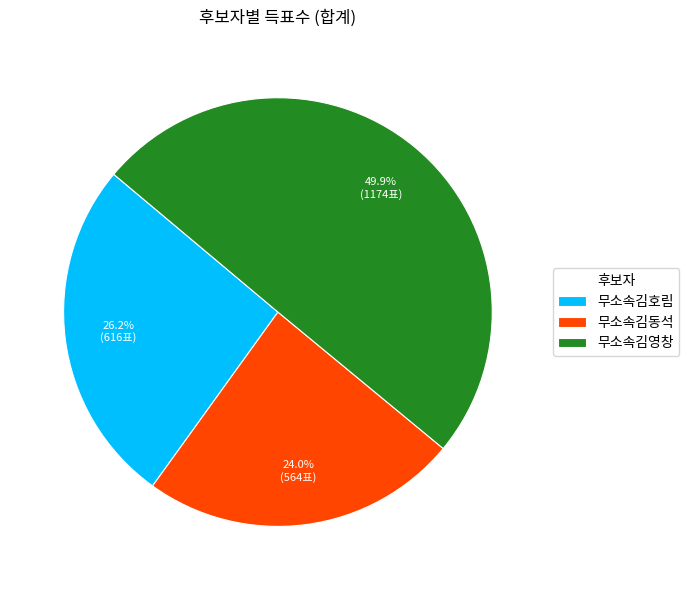

Between 무소속김영창 and 무소속김동석, which is larger?

무소속김영창